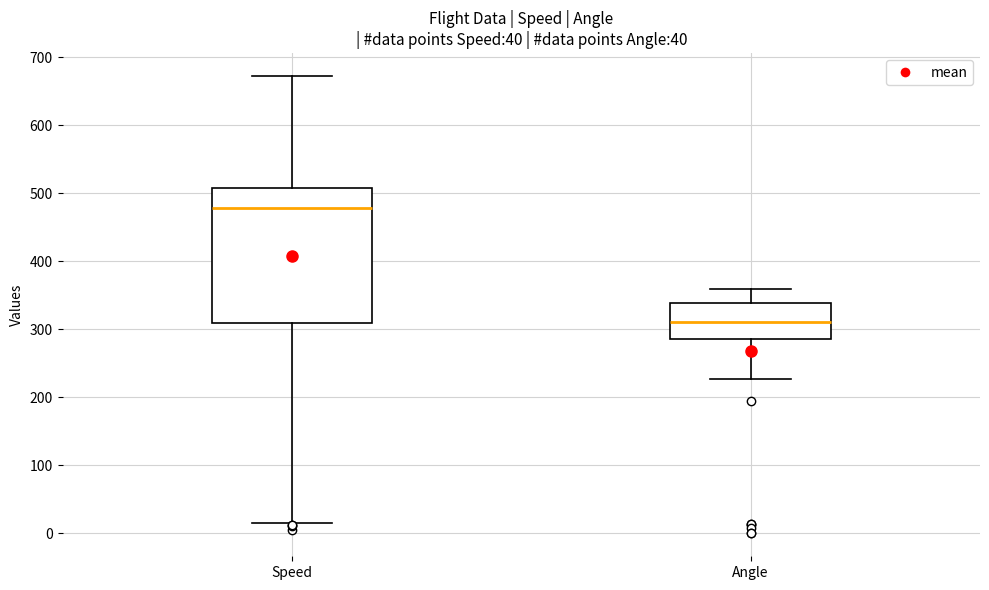

Reading left to right, transcribe this box plot: for each box, give where its median line is, the range the box spans, and where its two whiskers end, as read against the y-axis. The values are not printed on the chart, so give them approximately, as read against the axis.

Speed: median 480, box 310 to 510, whiskers 10 to 670
Angle: median 310, box 290 to 340, whiskers 230 to 360